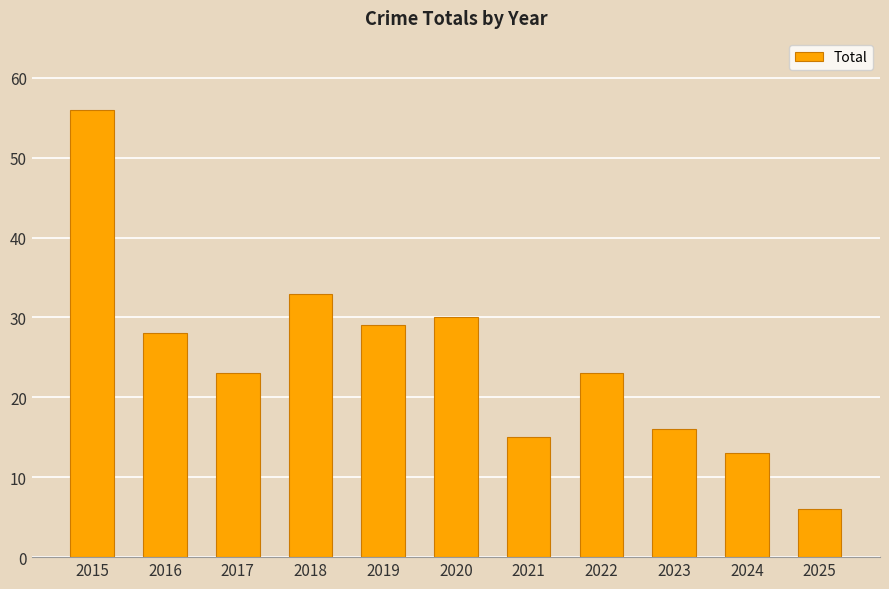

True or false: the data shows 46 at 2019.

False